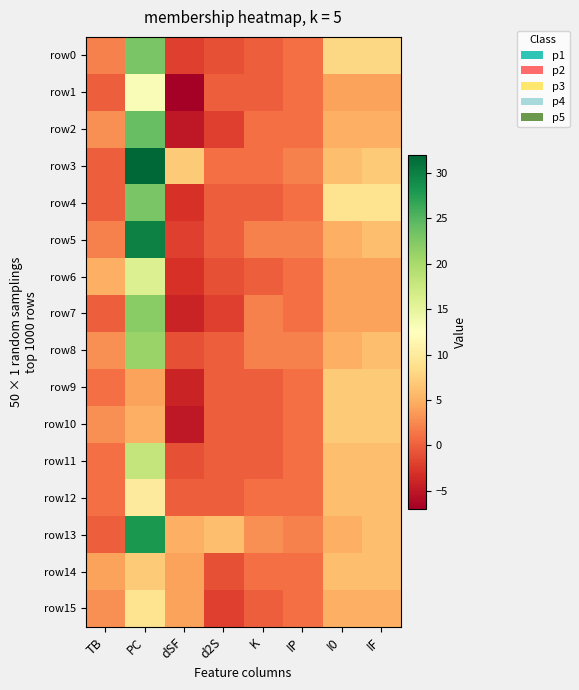

List the series in order of their peak value, lowest first.

row9, row10, row14, row15, row12, row1, row6, row11, row8, row7, row0, row4, row2, row13, row5, row3